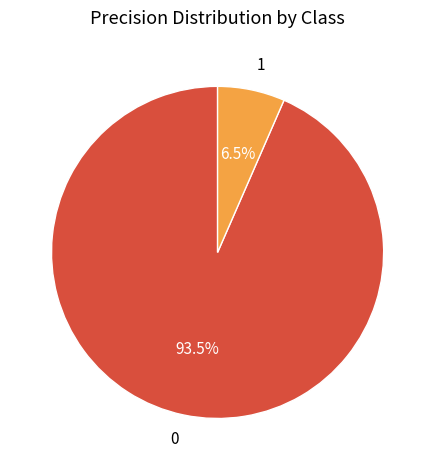

What percentage do 1 and 0 together represent?

100.0%